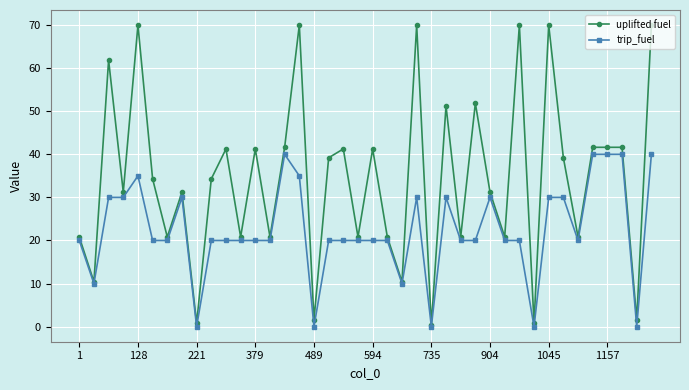

What is the value of the uplifted fuel point at the 31st from the left?

70.0